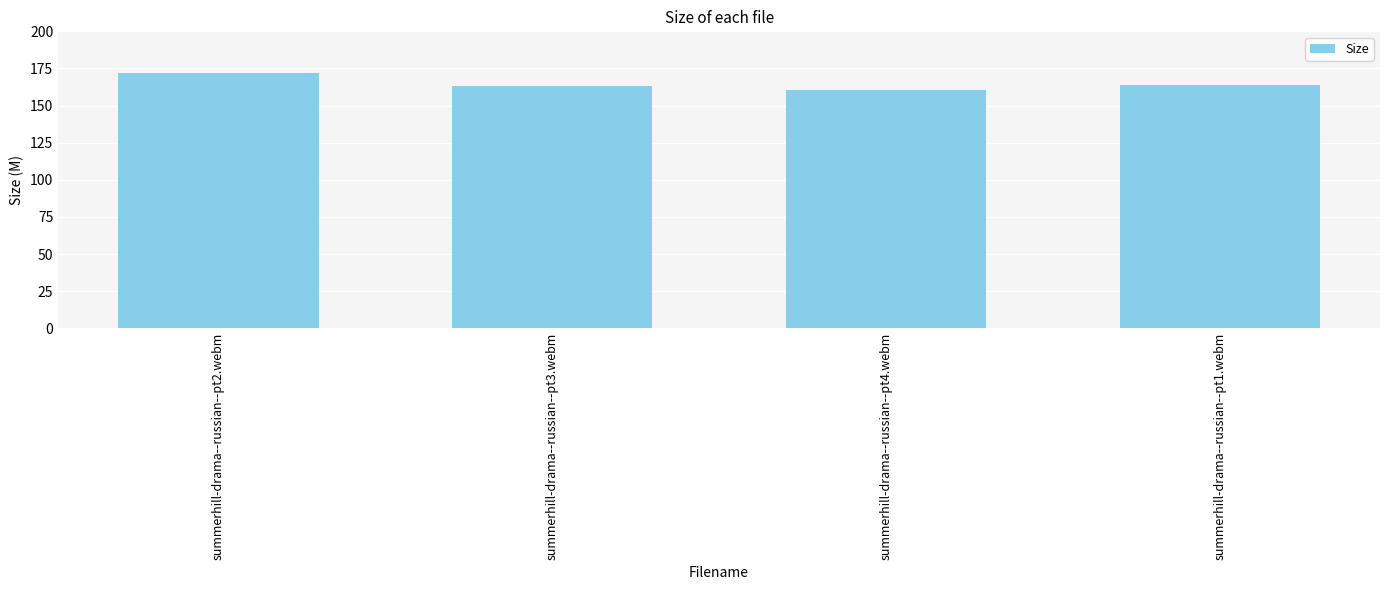

What is the label of the 3rd bar from the left?

summerhill-drama--russian--pt4.webm